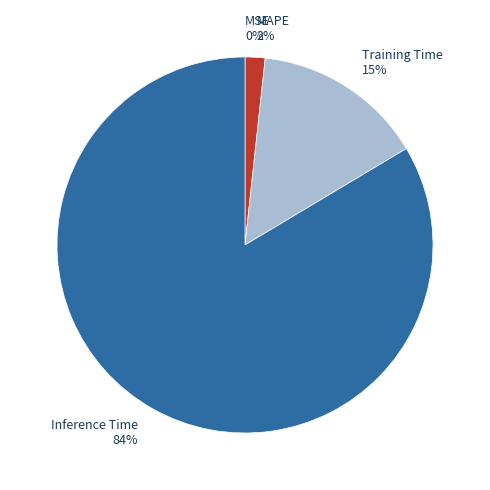

To the nearest percent, what percentage of the pie is Training Time?

15%